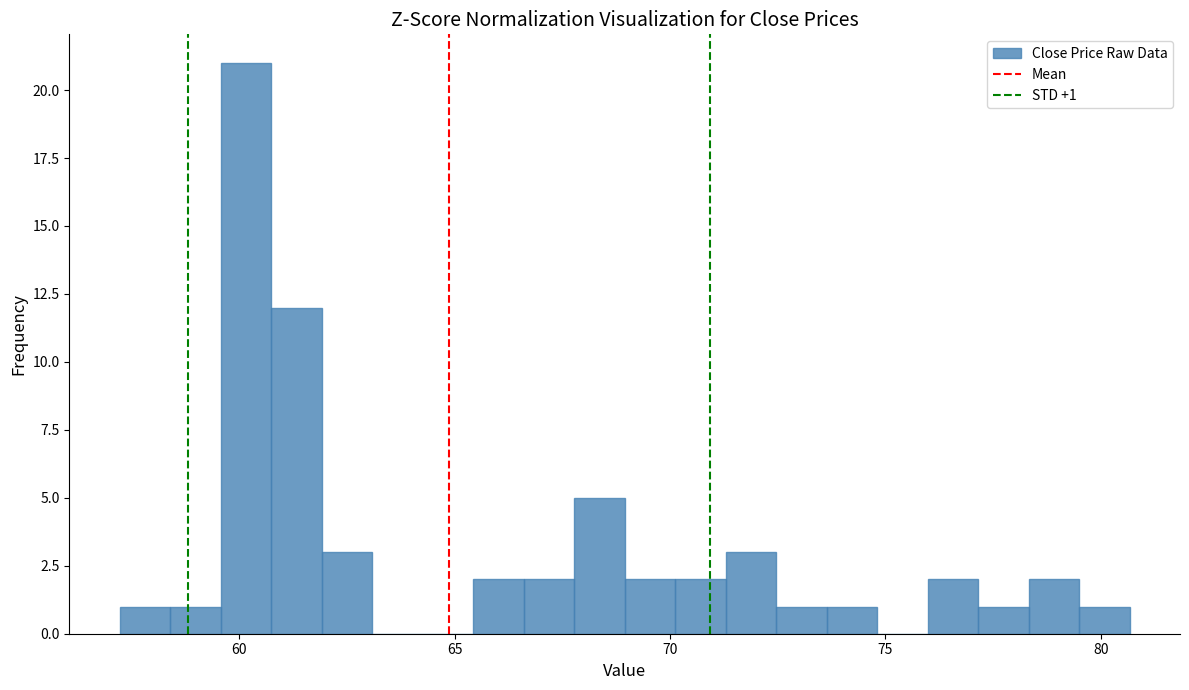

Read against the x-axis, roughly where is the centre of the tallest bar?

60.0